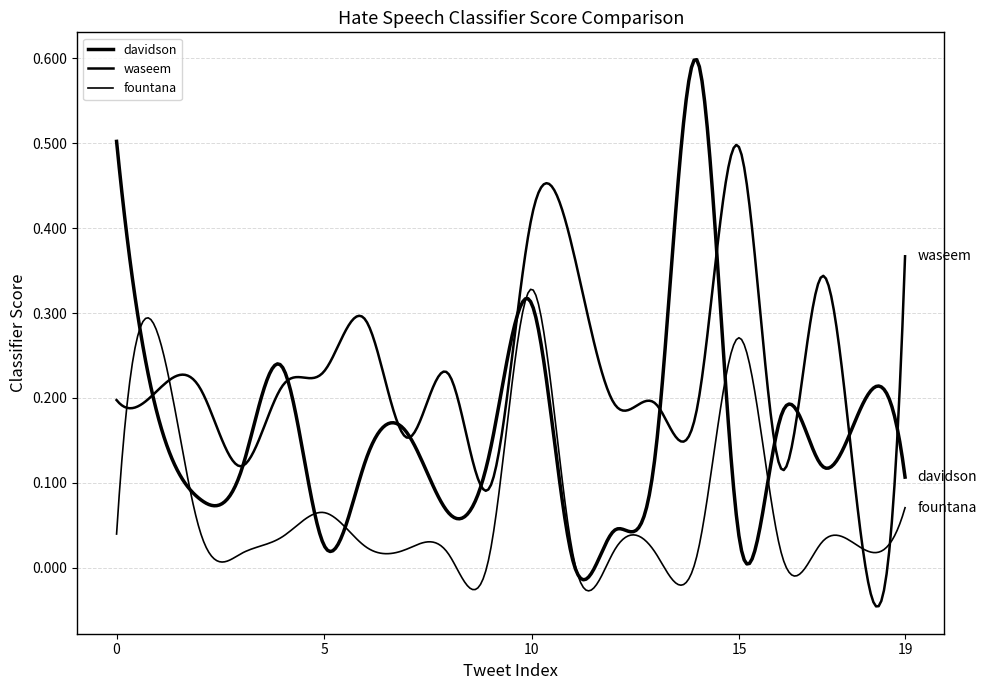

Does the chart have visible grid lines?

Yes